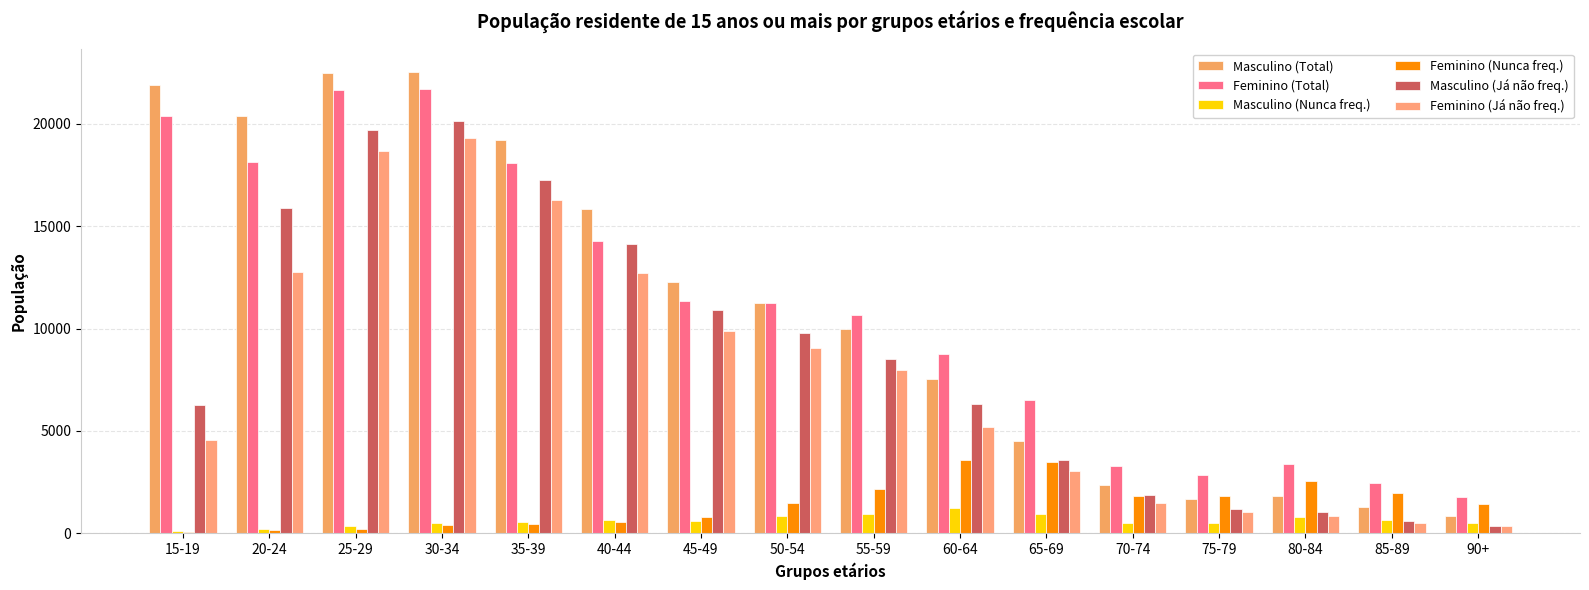

Which series has the largest total across all categories?

Feminino (Total)